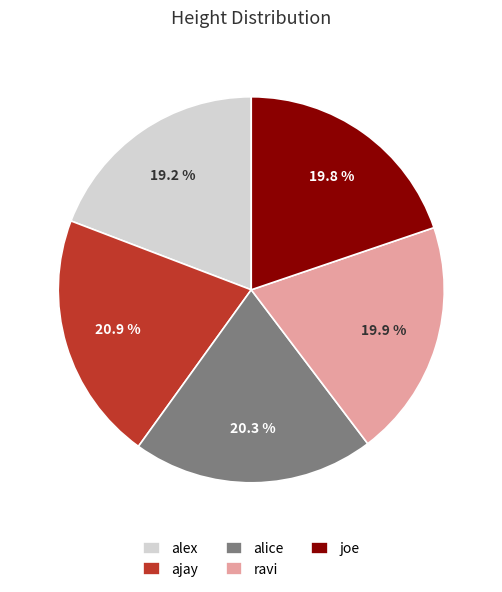

What portion of the pie excludes joe?

80.2%